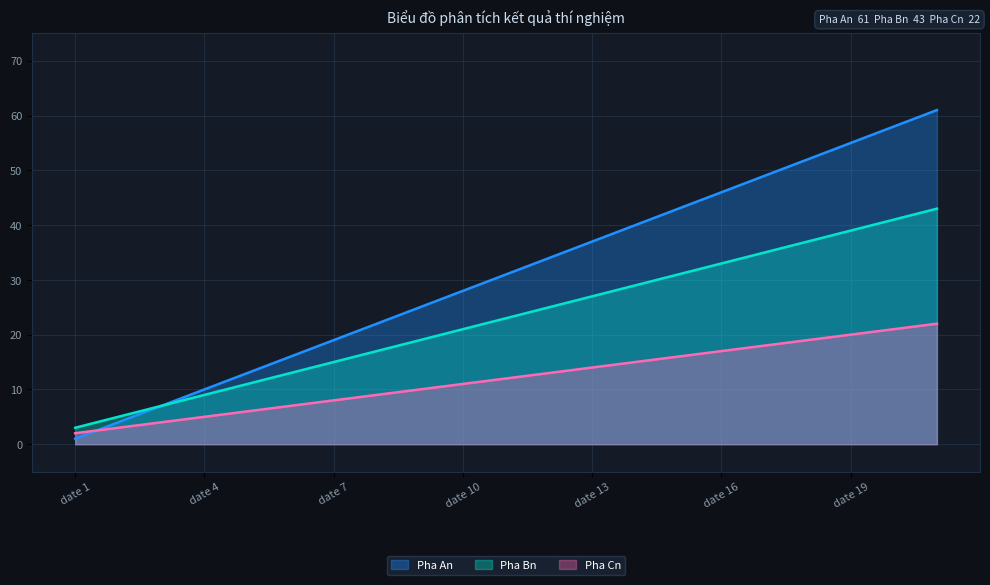

Reading left to right, extract all data points from this chart.

Pha An: 1	4	7	10	13	16	19	22	25	28	31	34	37	40	43	46	49	52	55	58	61
Pha Bn: 3	5	7	9	11	13	15	17	19	21	23	25	27	29	31	33	35	37	39	41	43
Pha Cn: 2	3	4	5	6	7	8	9	10	11	12	13	14	15	16	17	18	19	20	21	22